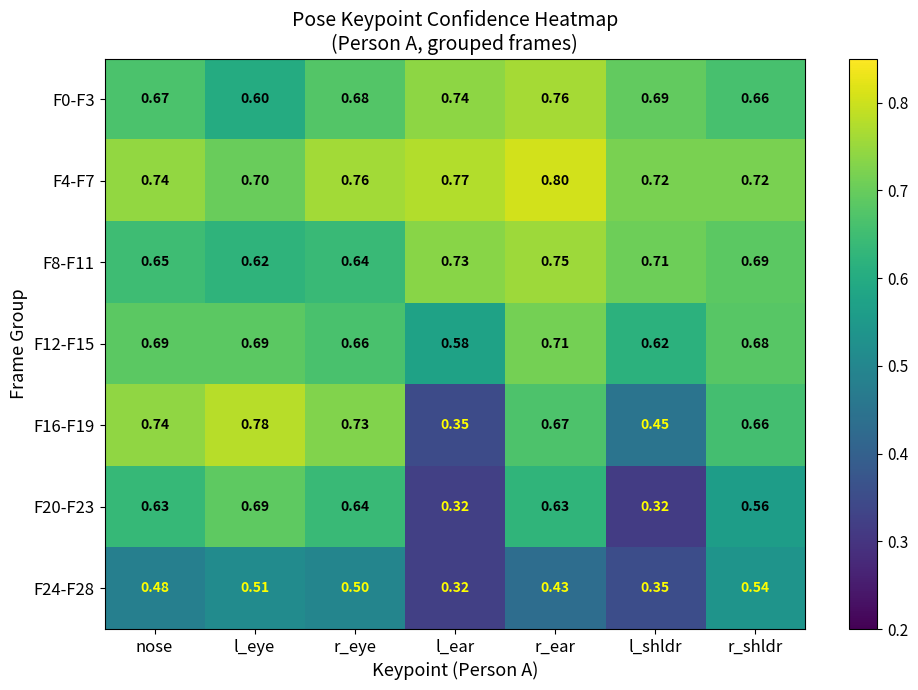

Where is F12-F15 nearest to the value 0?

l_ear